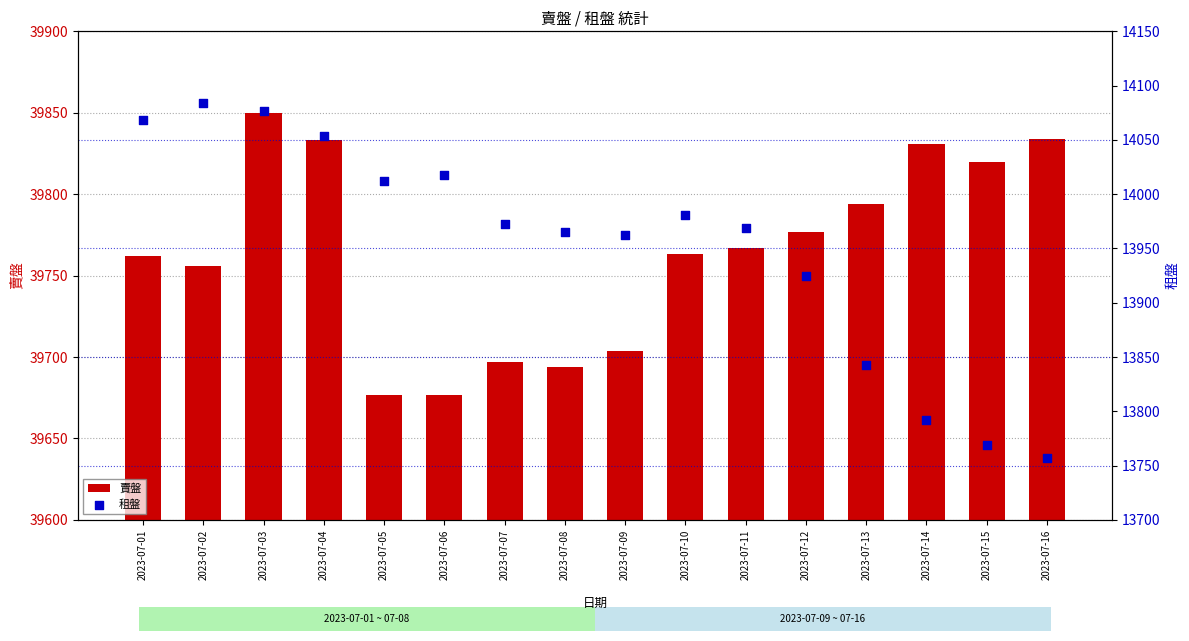

Which series has the largest total across all categories?

賣盤